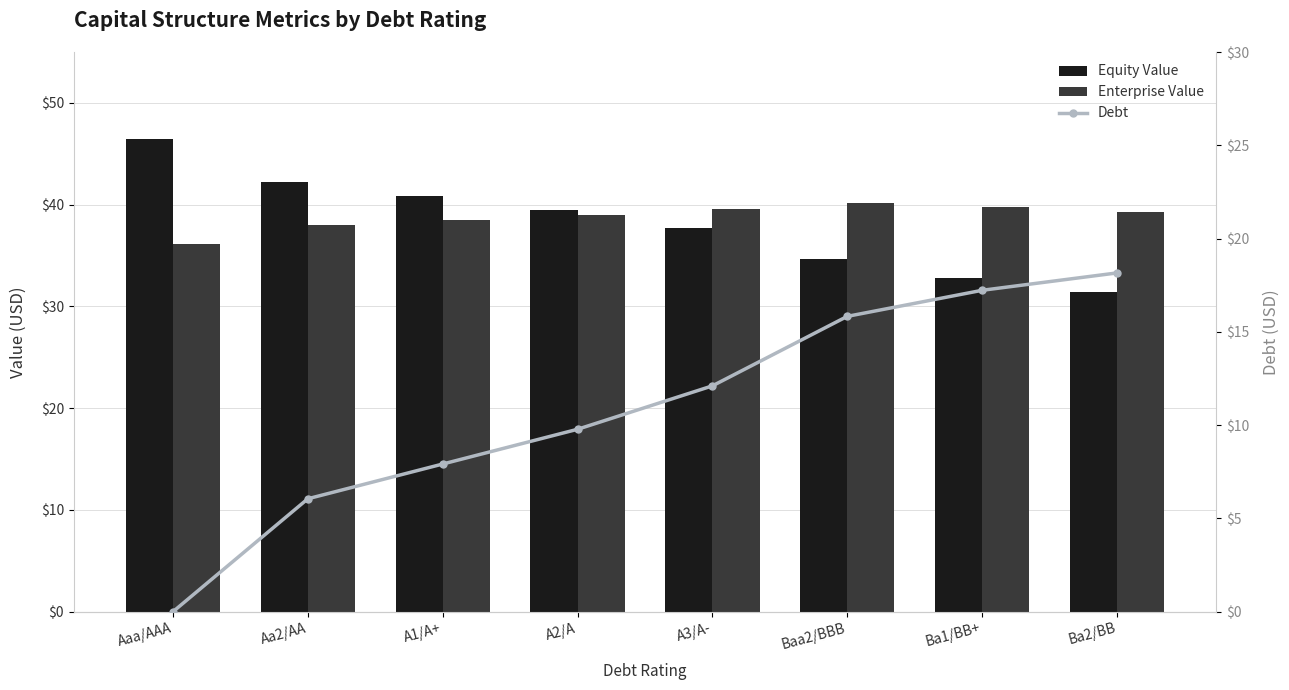

What are all the series names shown in the legend?

Equity Value, Enterprise Value, Debt